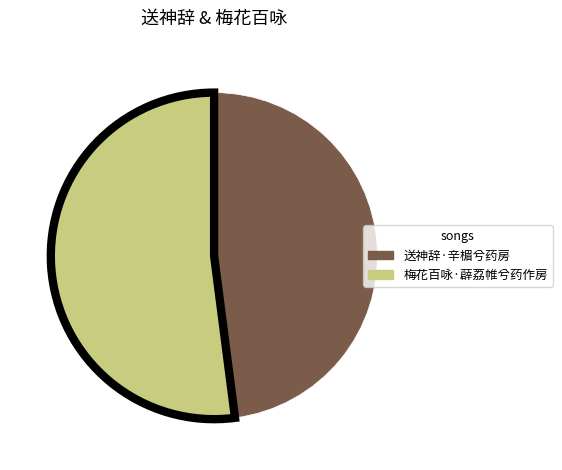

Is the sum of 送神辞·辛楣兮药房 and 梅花百咏·薜荔帷兮药作房 greater than half?

Yes